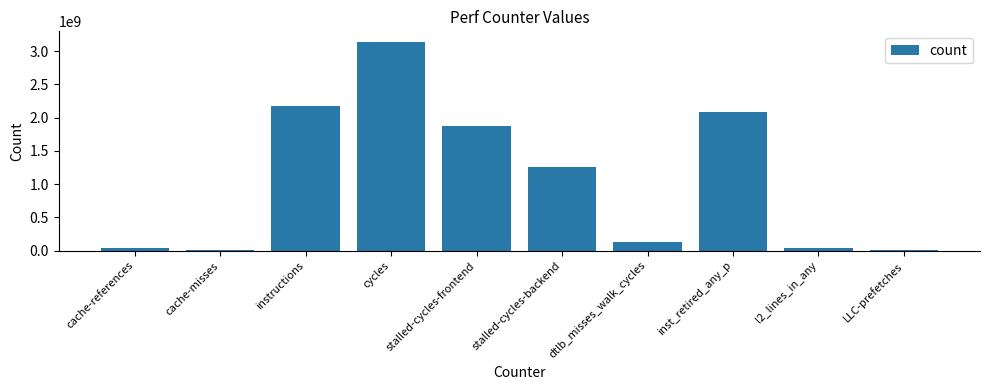

What is the difference between the values at inst_retired_any_p and LLC-prefetches?

2080396506